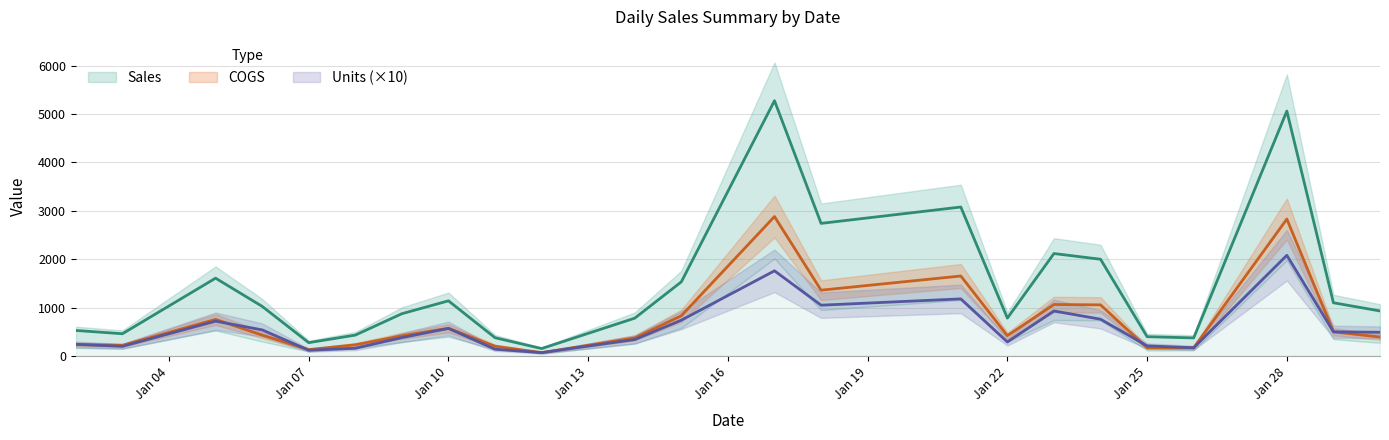

Which series has the largest total across all categories?

Sales